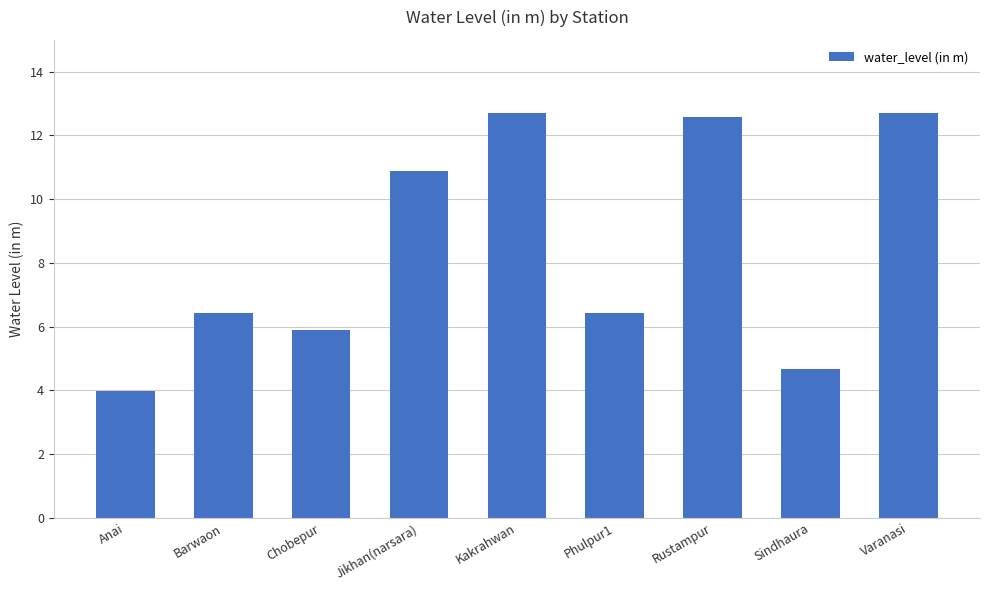

What is the average value?

8.5